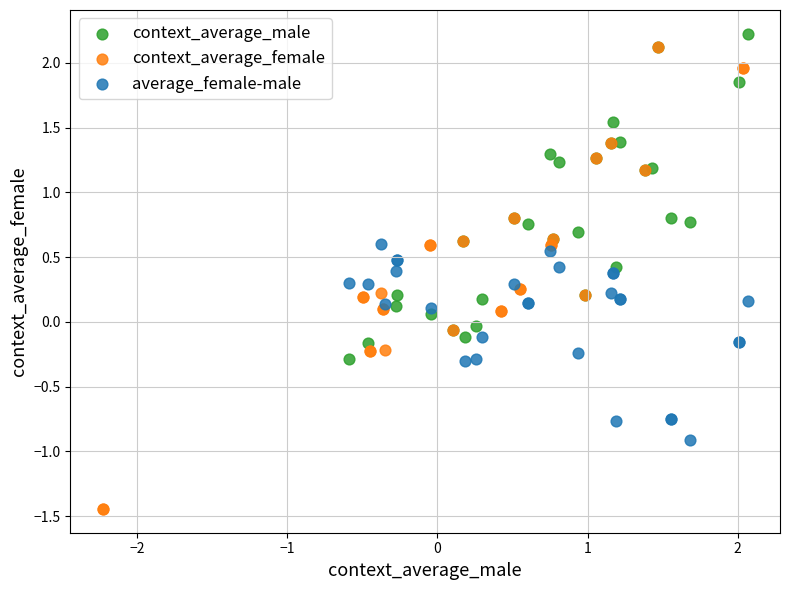

Which series reaches the minimum Y coordinate?

context_average_female